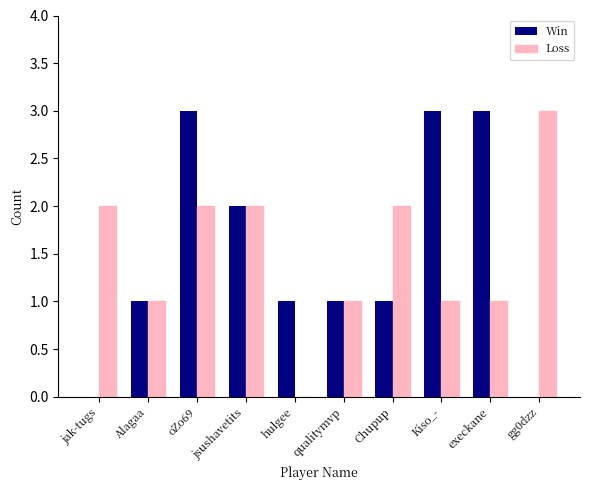

What are all the series names shown in the legend?

Win, Loss